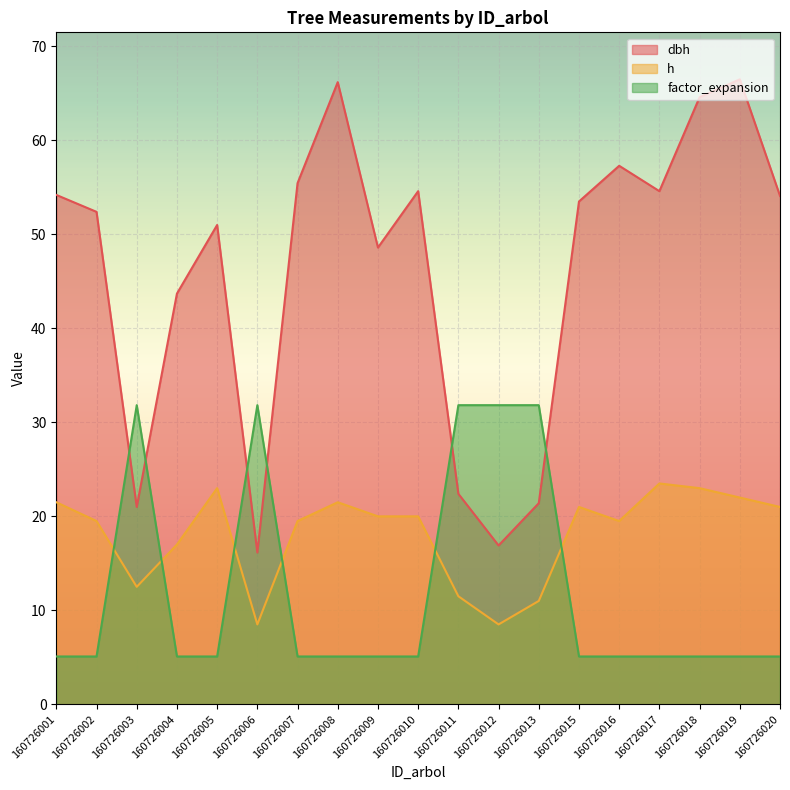

How many interior local valleys does the h series have?

4